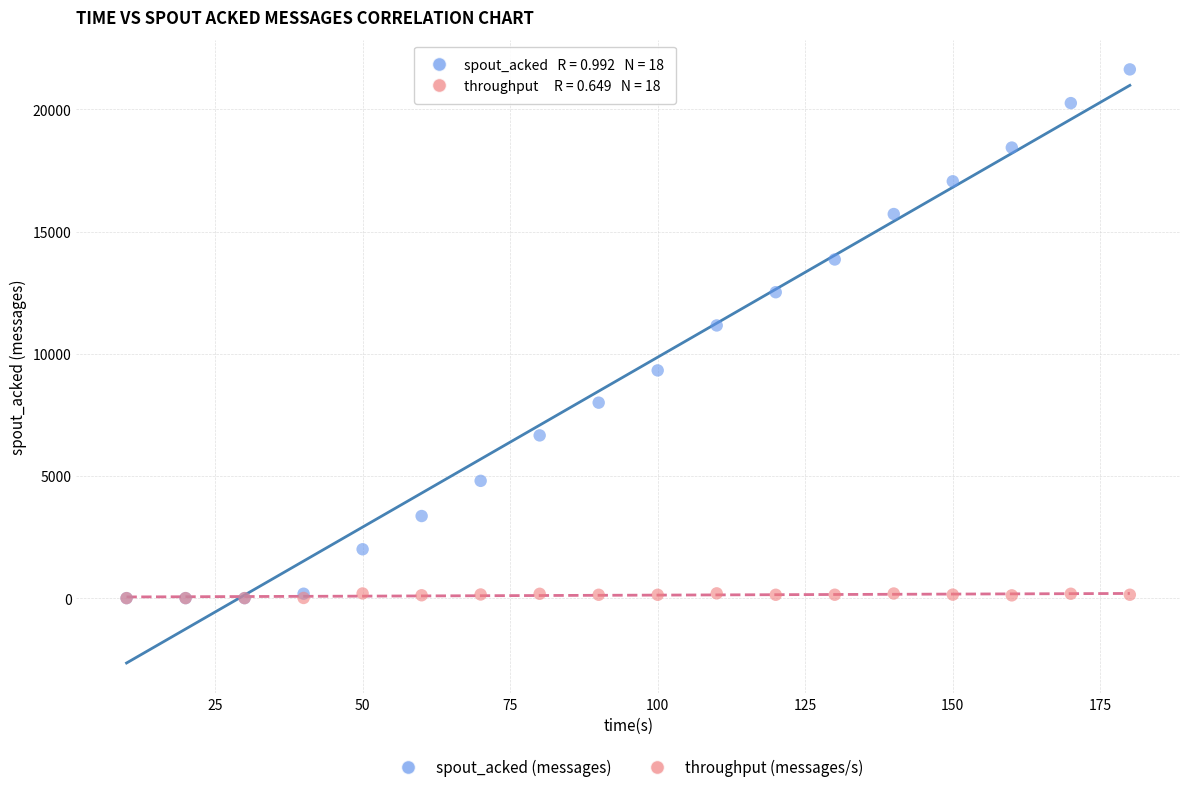

In the spout_acked (messages) series, what Y value is closest to 10820?

11160